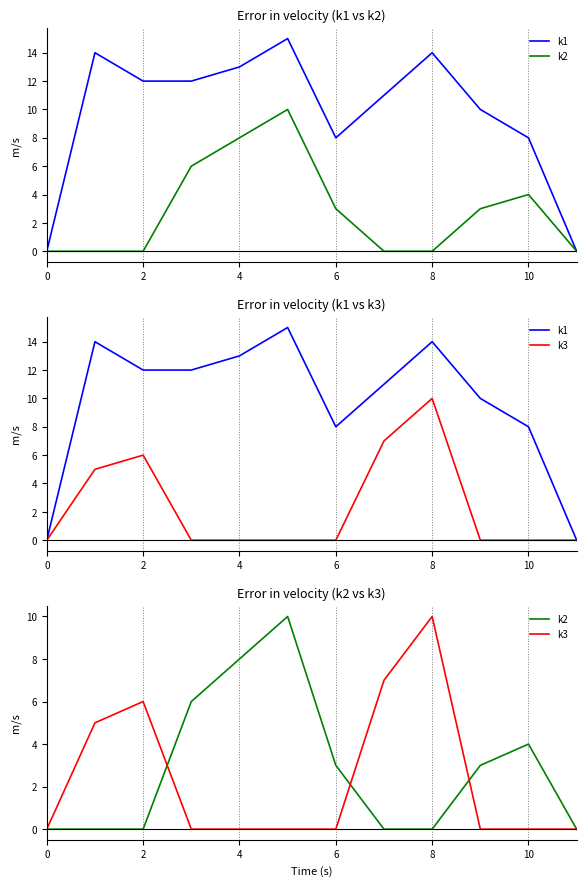

Which series has the largest total across all categories?

k1